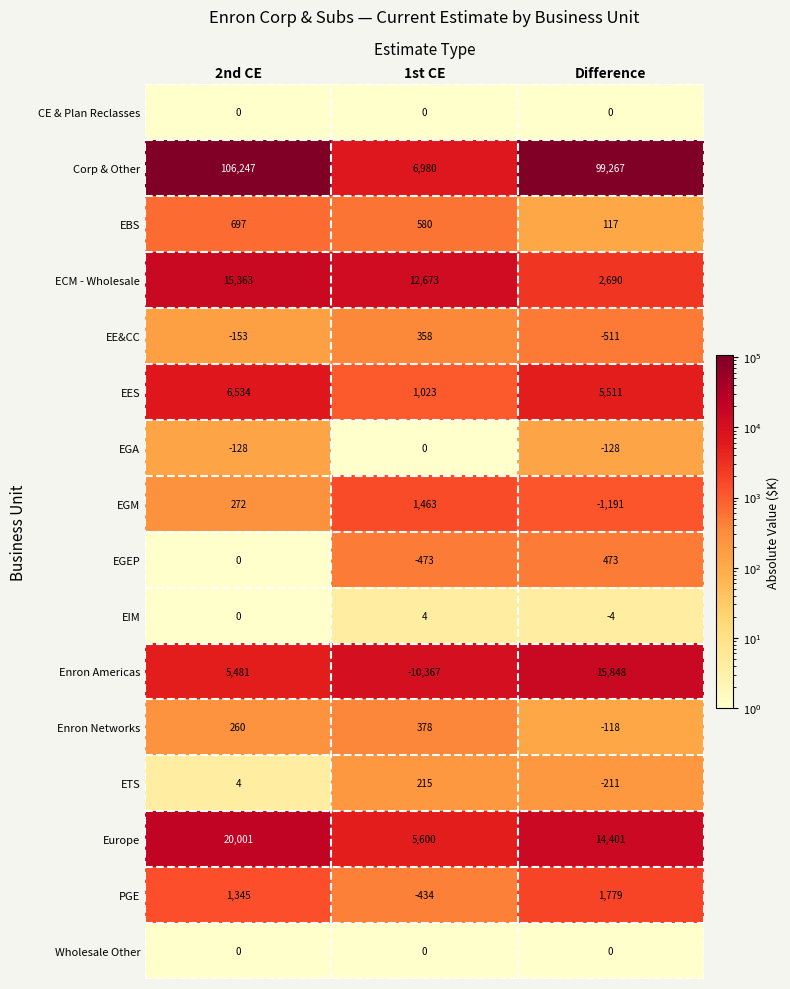

What is the difference between the highest and lowest values at Difference?

100458